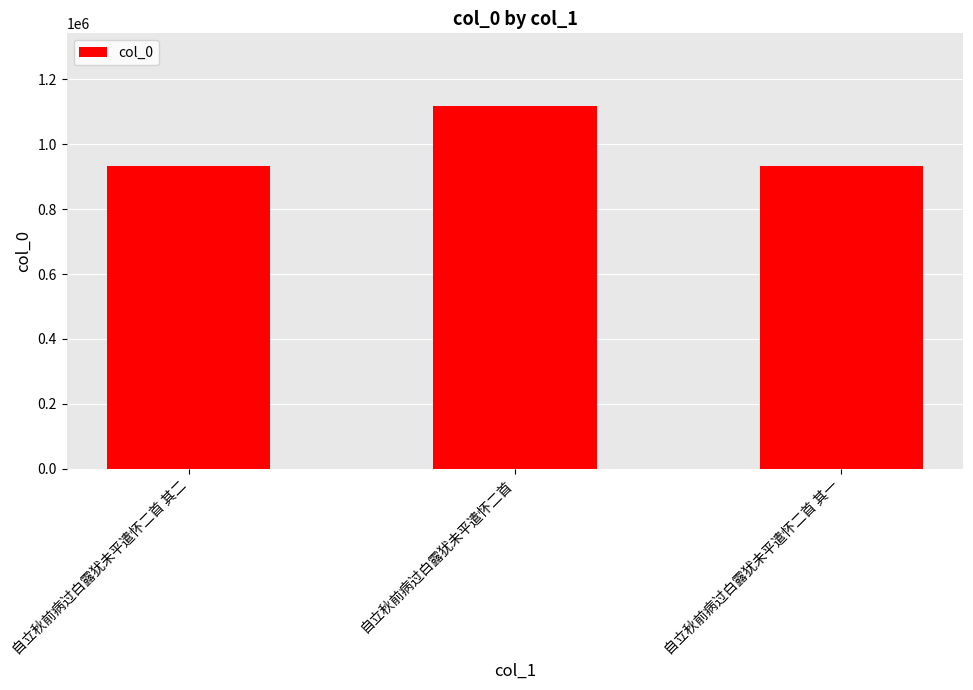

What is the sum of the values at 自立秋前病过白露犹未平遣怀二首 其一 and 自立秋前病过白露犹未平遣怀二首?

2049509